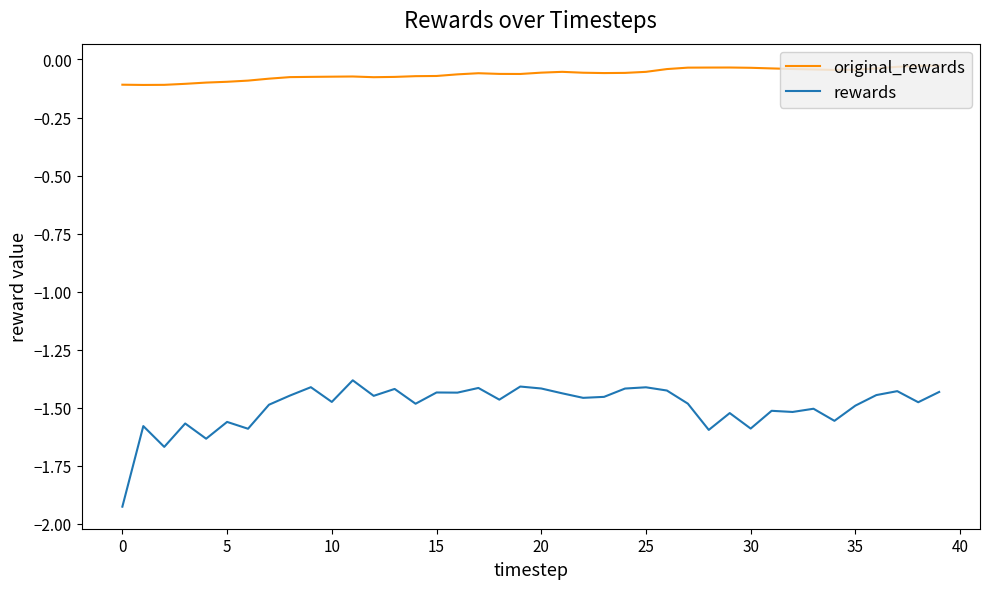

Which series has the largest total across all categories?

original_rewards